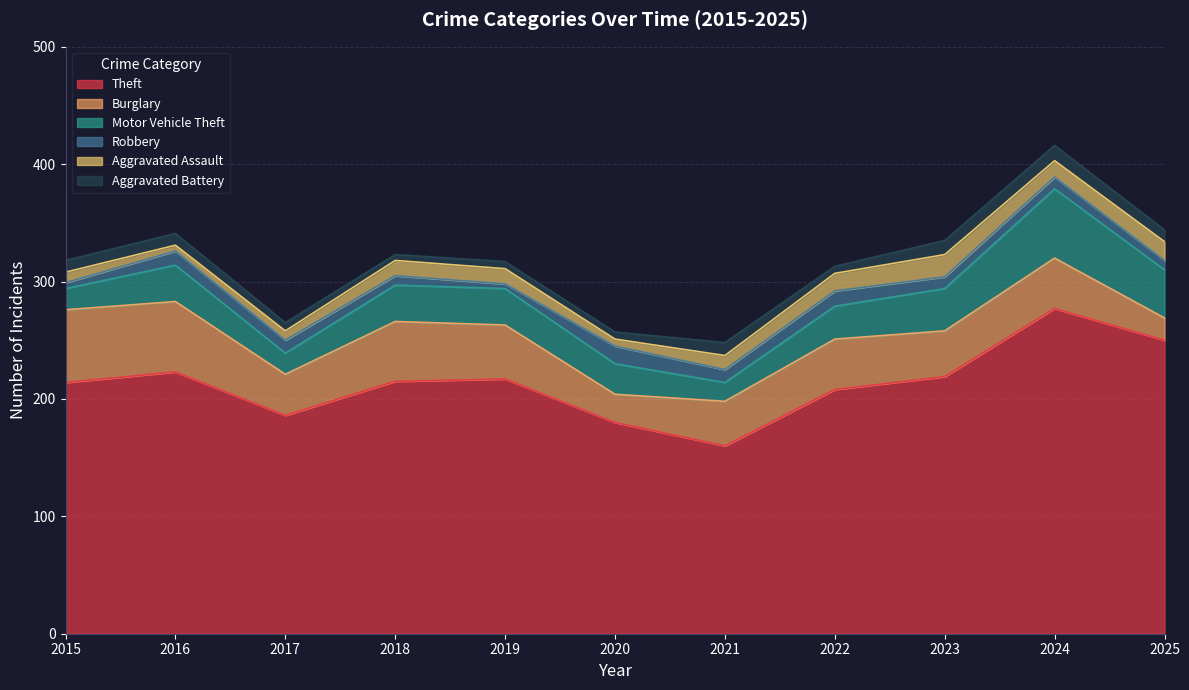

Is the value of Robbery at 2022 greater than the value of Burglary at 2025?

No